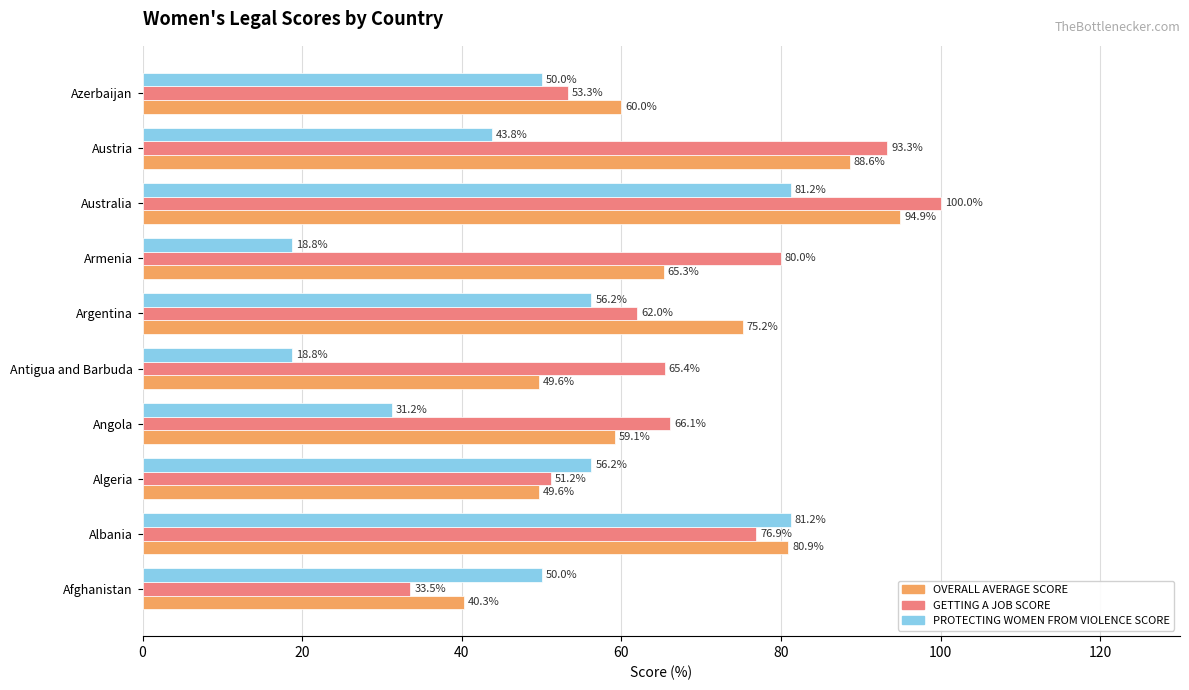

True or false: OVERALL AVERAGE SCORE has a value of 65.4 at Algeria.

False